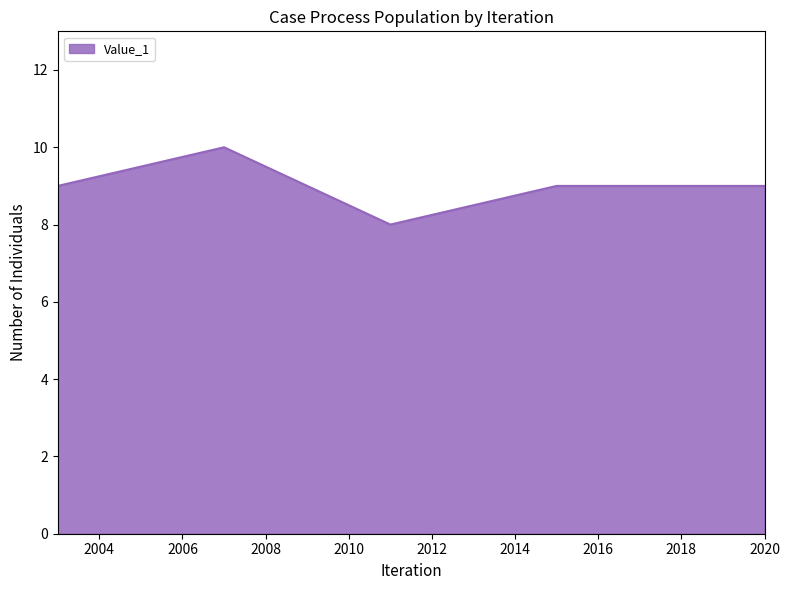

What is the average value?

9